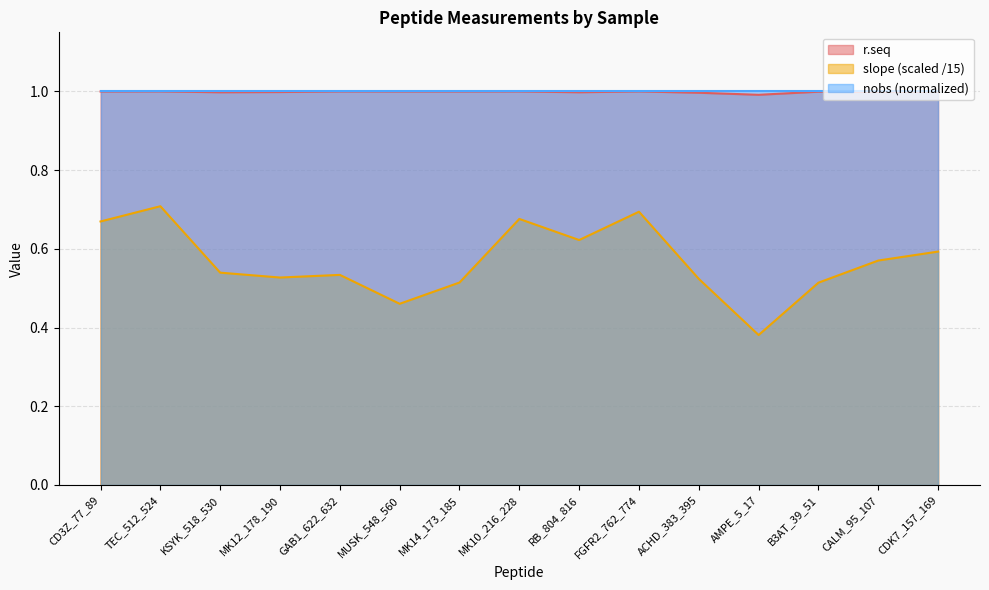

What is the value of the r.seq point at the 10th from the left?

1.0